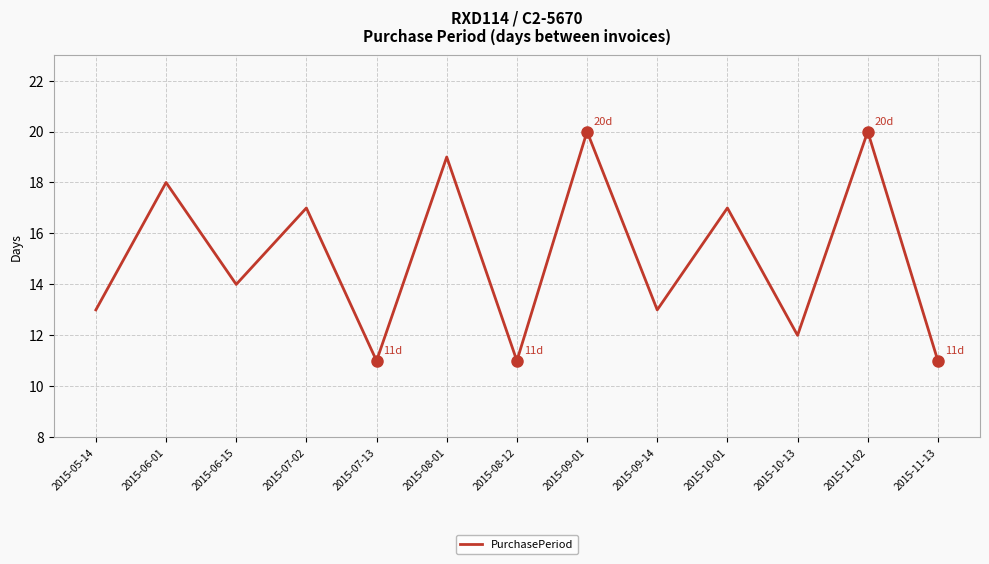

What is the ratio of the value at 2015-11-02 to the value at 2015-06-01?

1.1